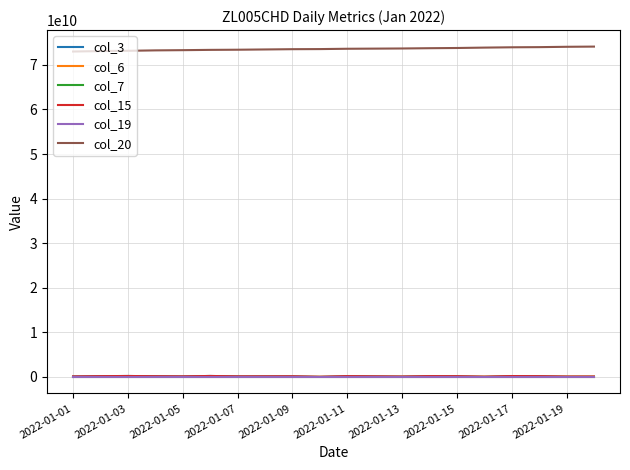

At which label does col_15 first exceed 135908008?

2022-01-03